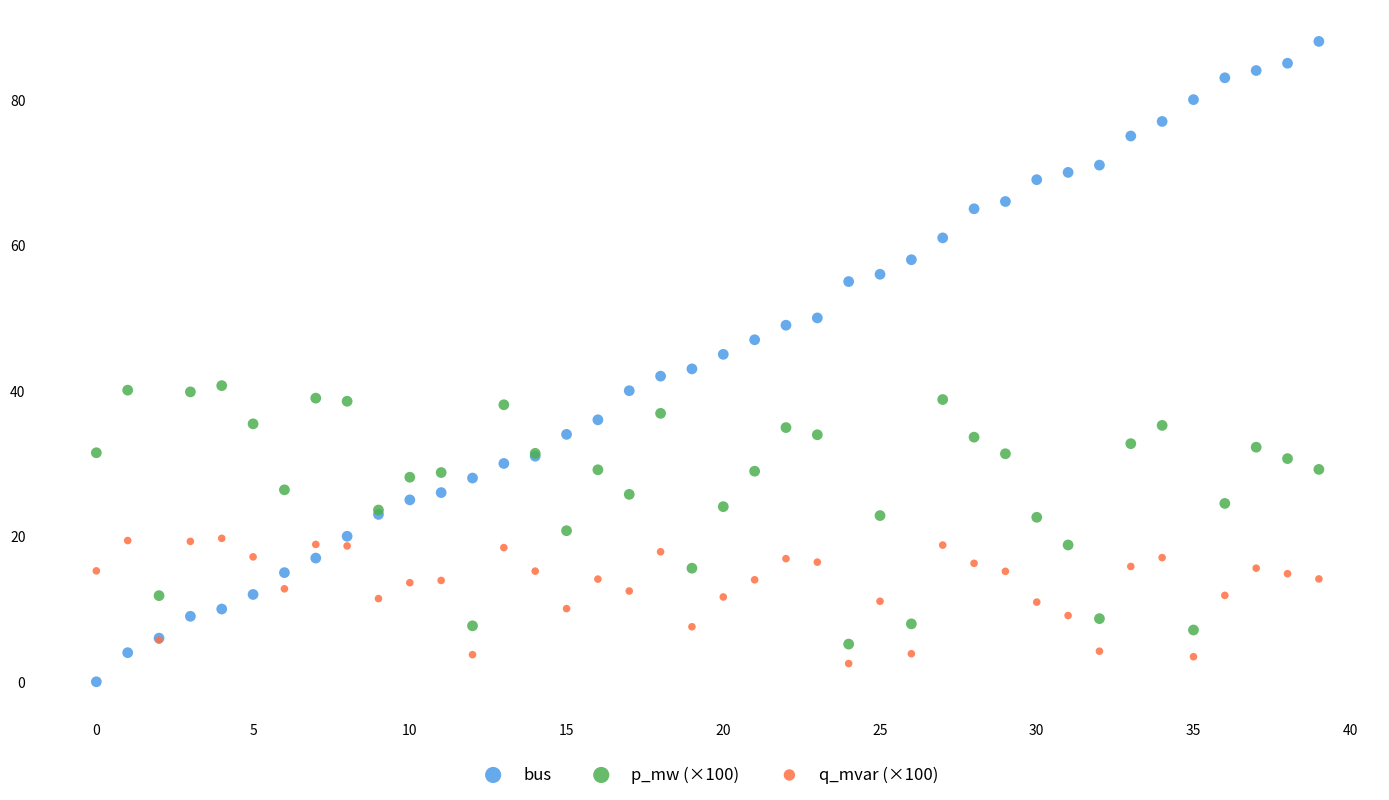

Which series reaches the maximum Y coordinate?

bus